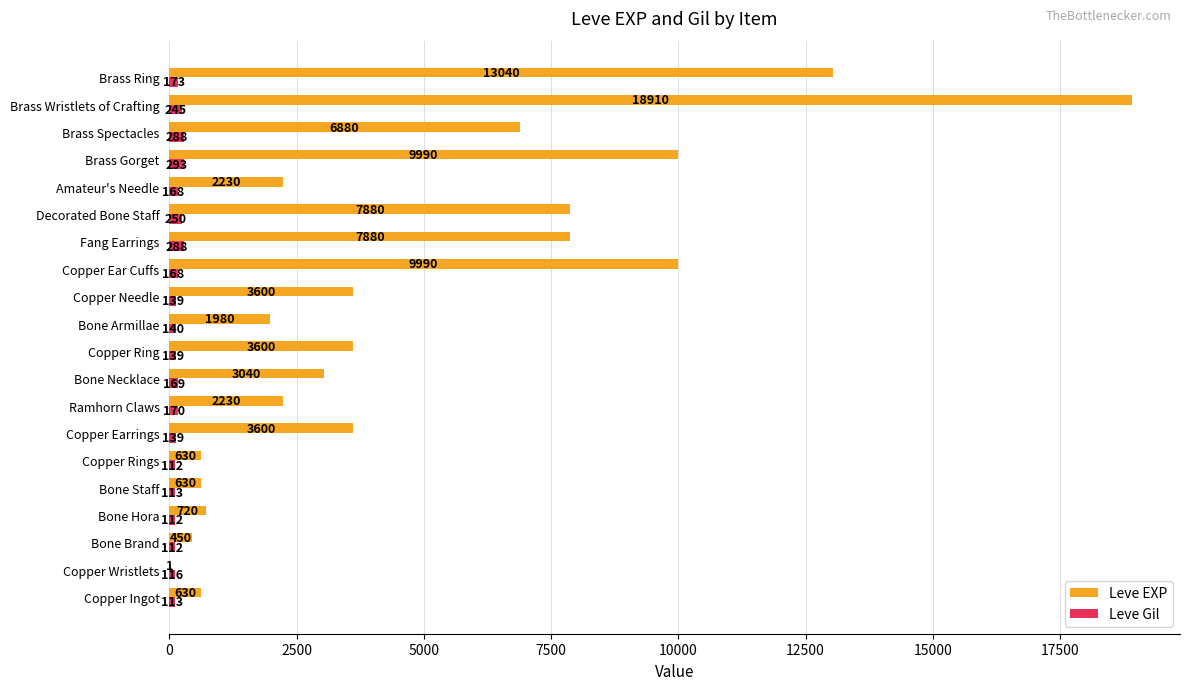

What are all the series names shown in the legend?

Leve EXP, Leve Gil